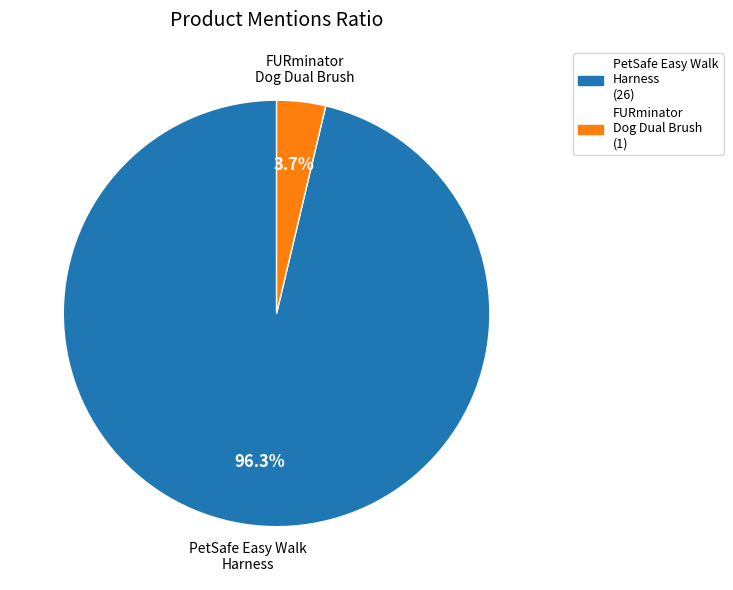

Rank the categories by value from lowest to highest.

FURminator Dog Dual Brush, PetSafe Easy Walk Harness